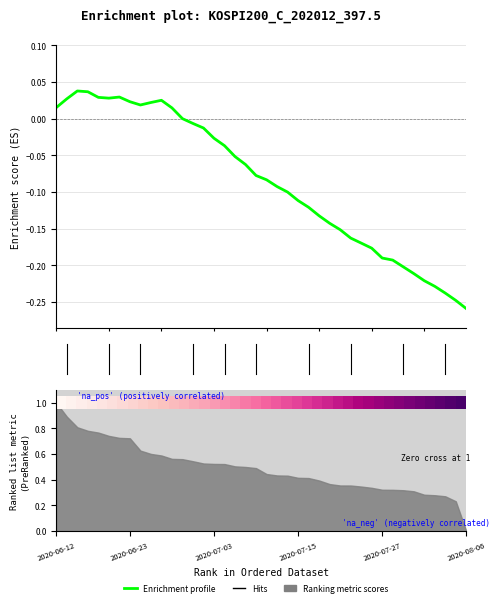

True or false: Enrichment profile and 1.0 intersect in this chart.

False